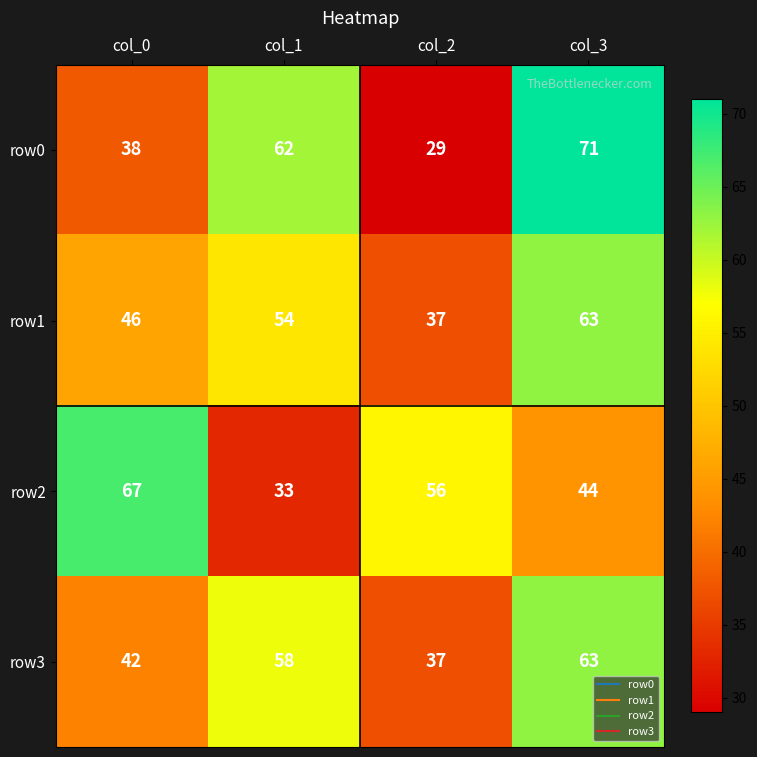

What is the minimum value shown in the chart?

29